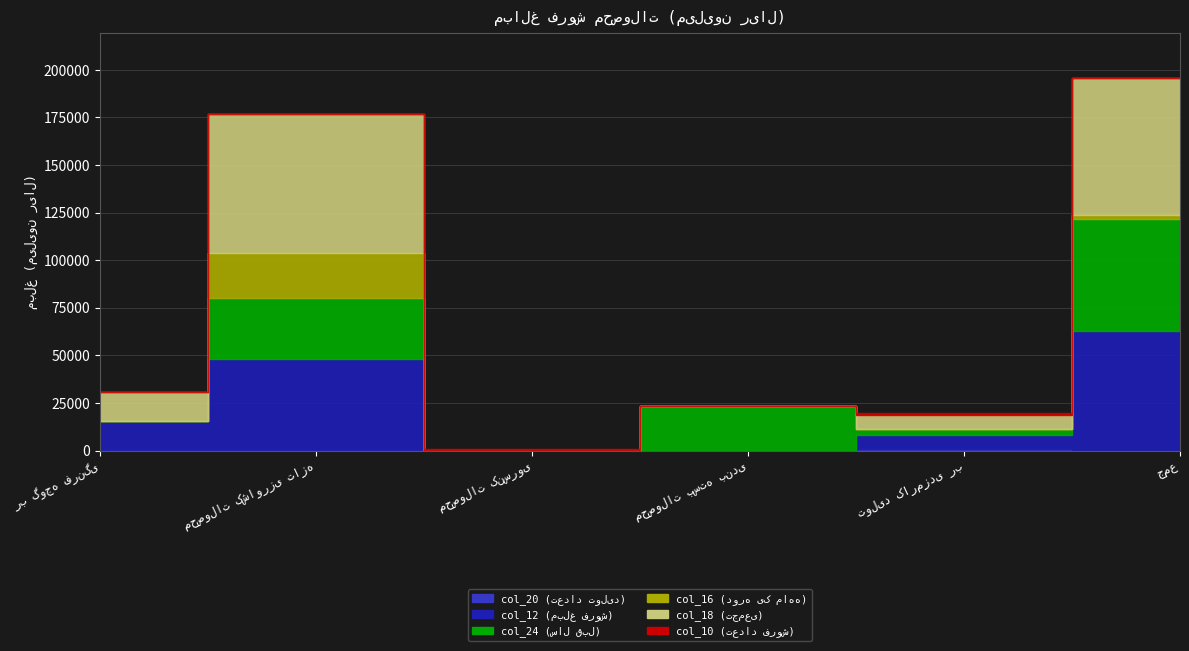

Which series changed the most between محصولات کشاورزی تازه and محصولات کنسروی?

col_18 (تجمعی)